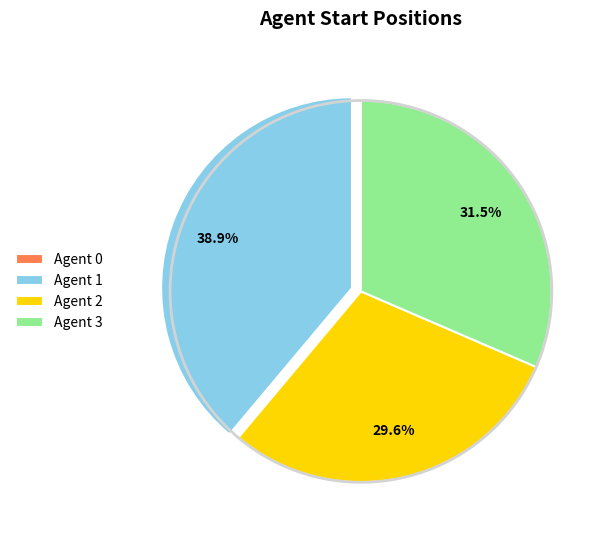

The Agent 2 slice represents 30% of the pie. True or false?

True